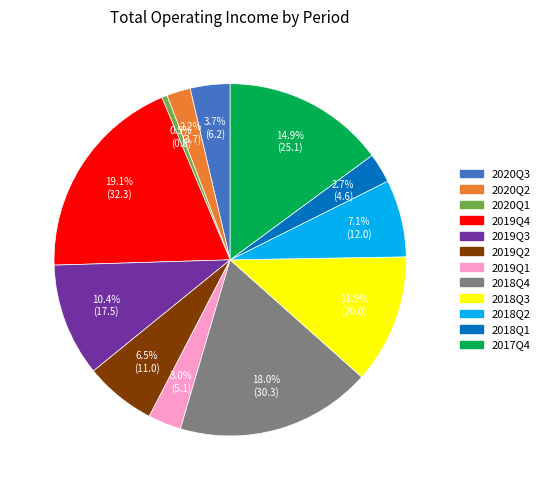

To the nearest percent, what is the combined percentage of 2018Q3 and 2018Q4?

30%